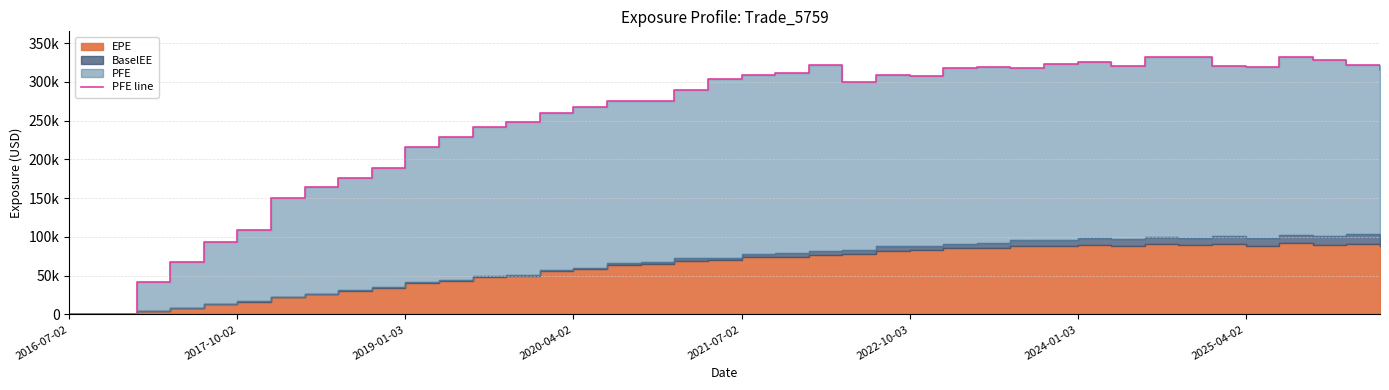

Which has a higher value, 18 or 17?

18